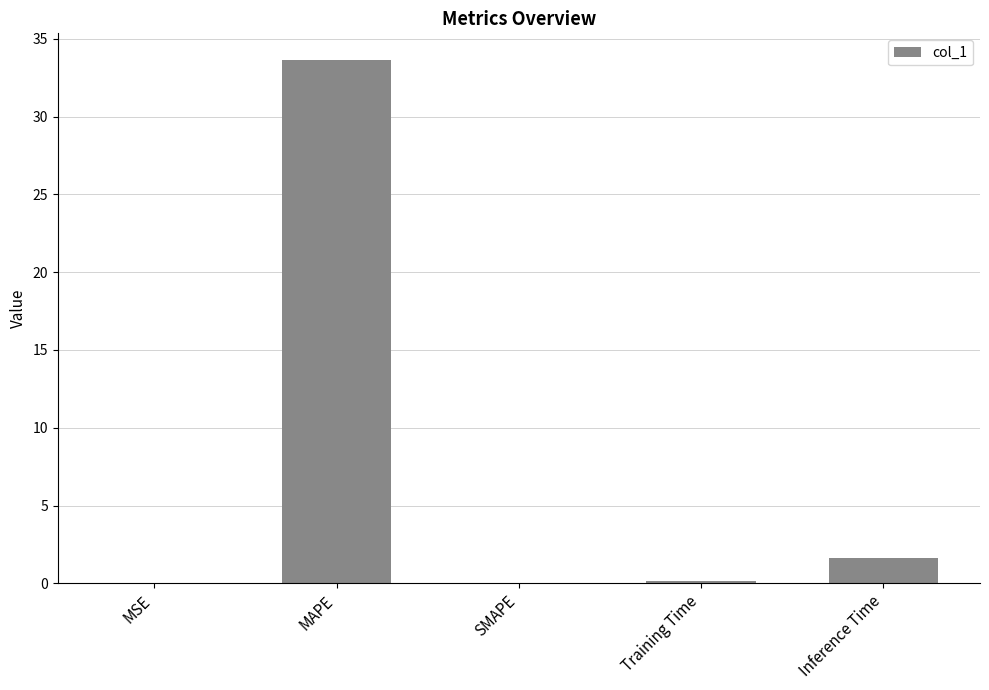

What is the sum of all values?

35.4